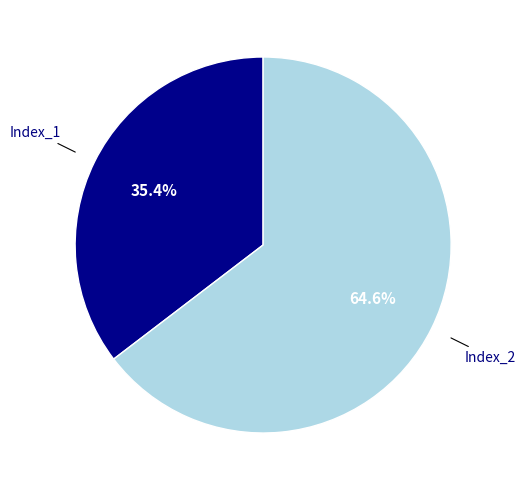

What percentage is the Index_2 slice, to the nearest percent?

65%